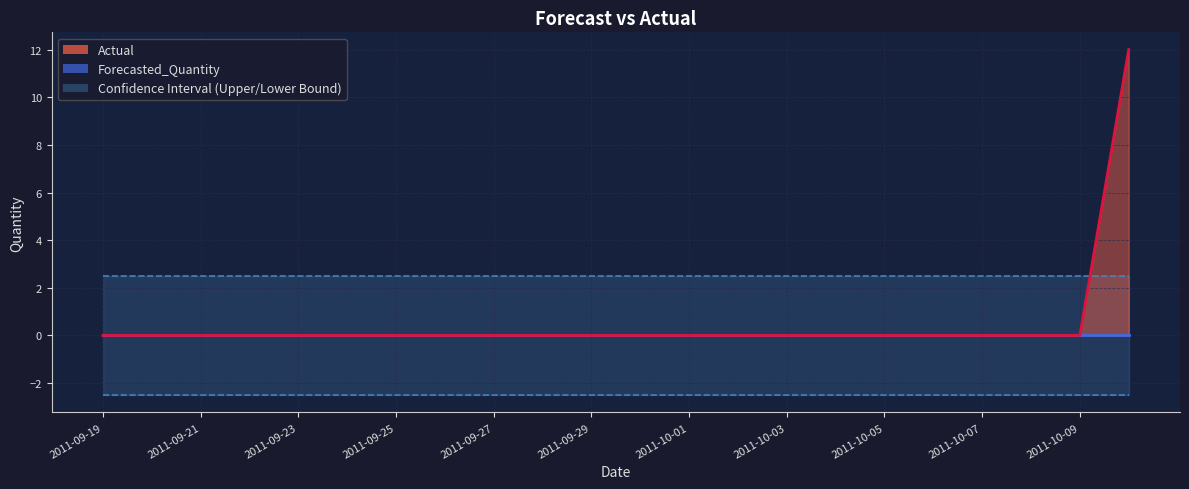

What is the smallest value displayed?

-2.5